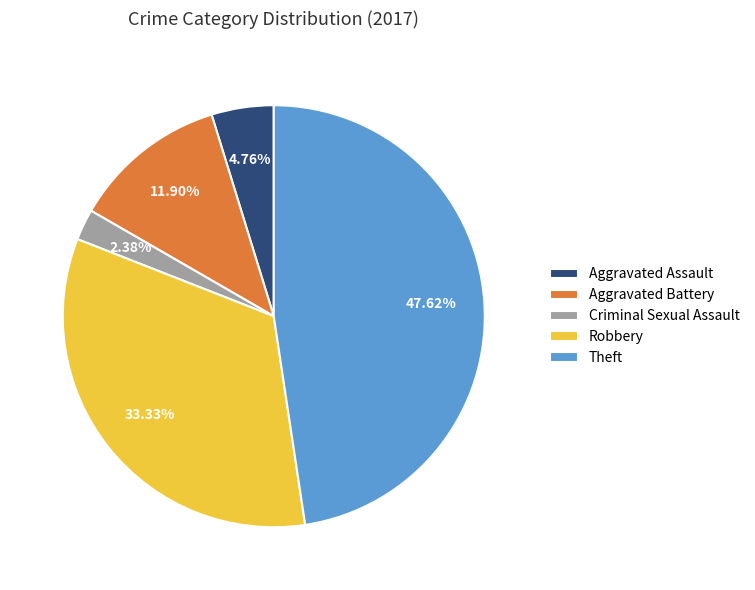

Do Theft and Aggravated Assault together represent more than half of the pie?

Yes